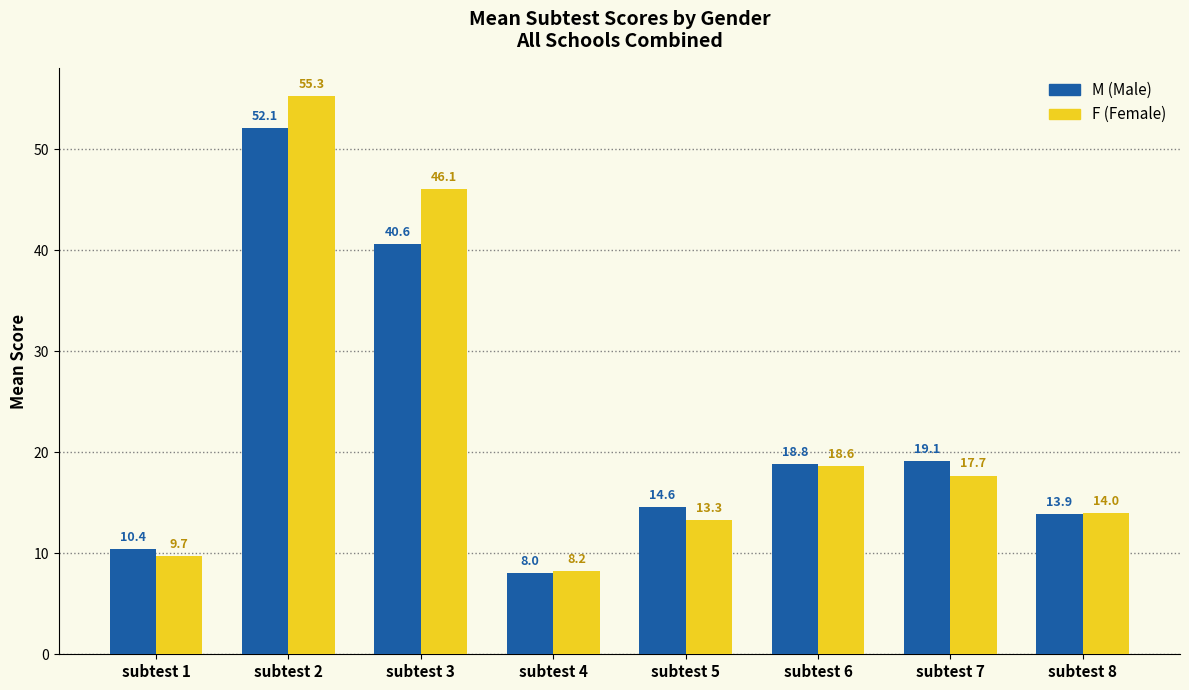

Reading right to left, extract all data points from this chart.

M: 13.9	19.1	18.8	14.6	8.0	40.6	52.1	10.4
F: 14.0	17.7	18.6	13.3	8.2	46.1	55.3	9.7